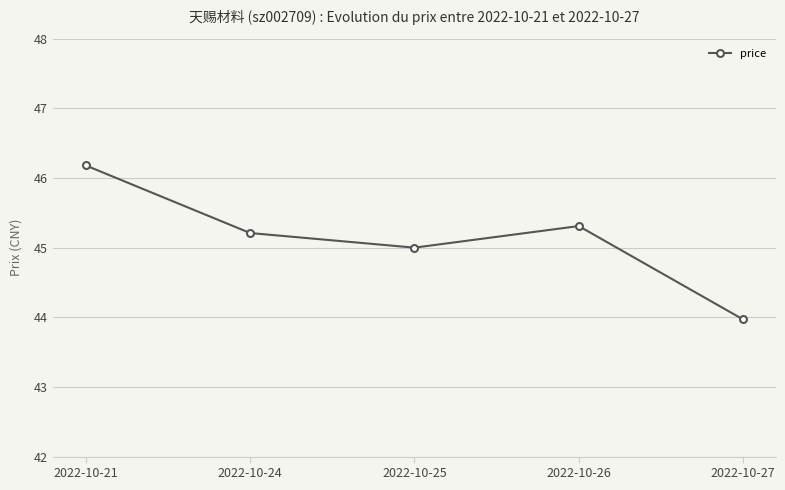

Which has a higher value, 2022-10-27 or 2022-10-24?

2022-10-24